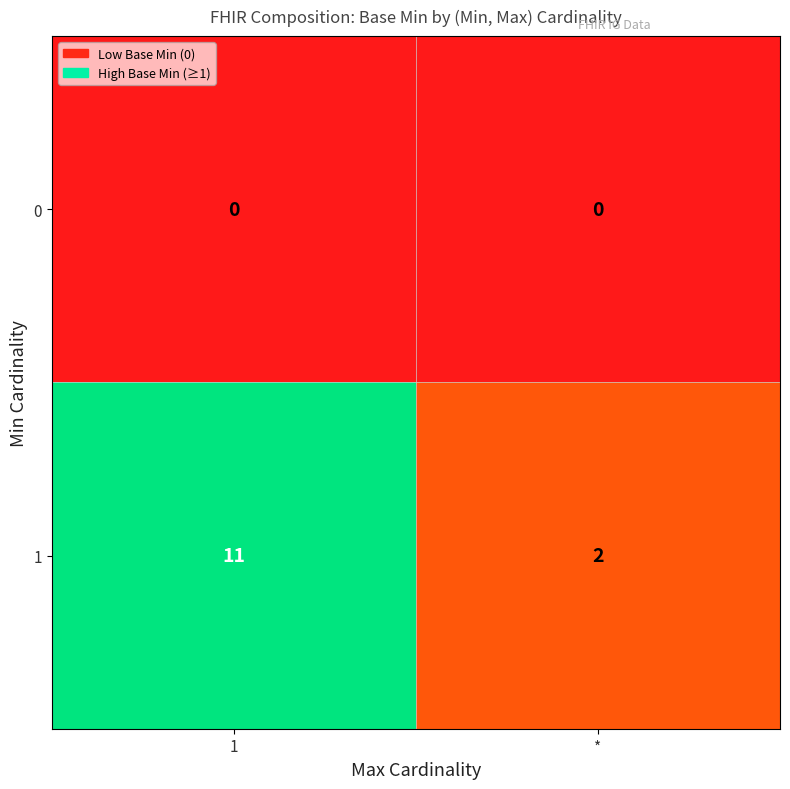

The 1 series shows 2 at *. True or false?

True